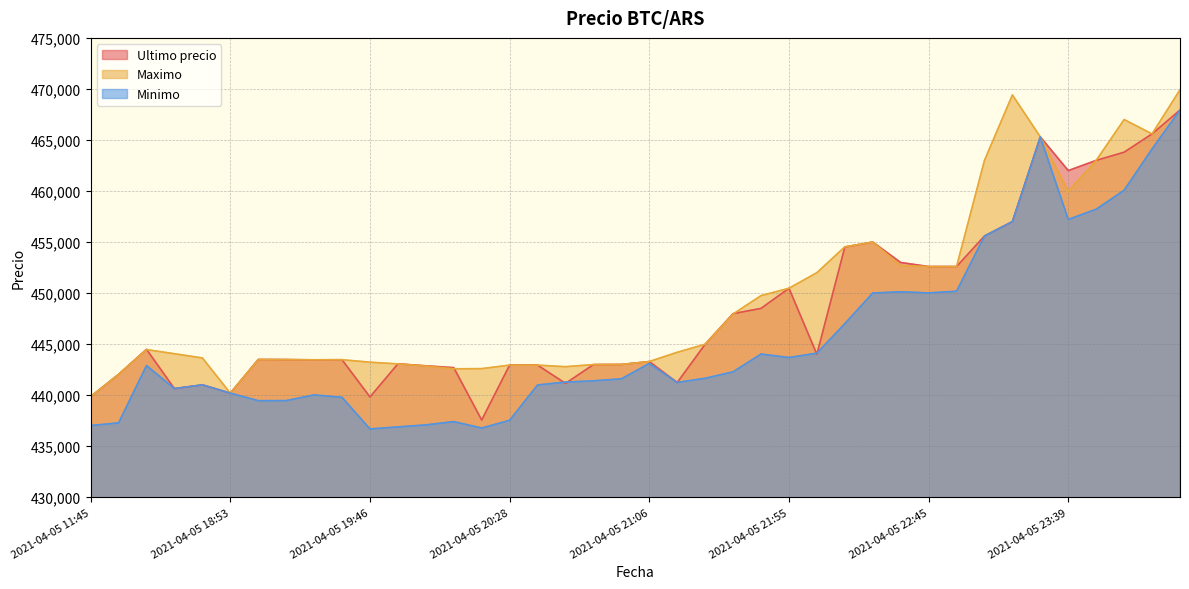

Between which two adjacent categories do Ultimo precio and Minimo first intersect?

2021-04-05 16:21 and 2021-04-05 18:21